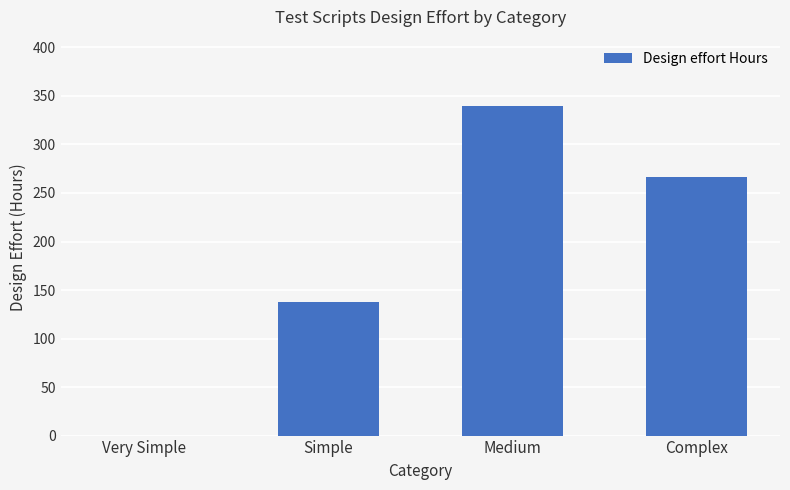

What is the maximum value shown in the chart?

340